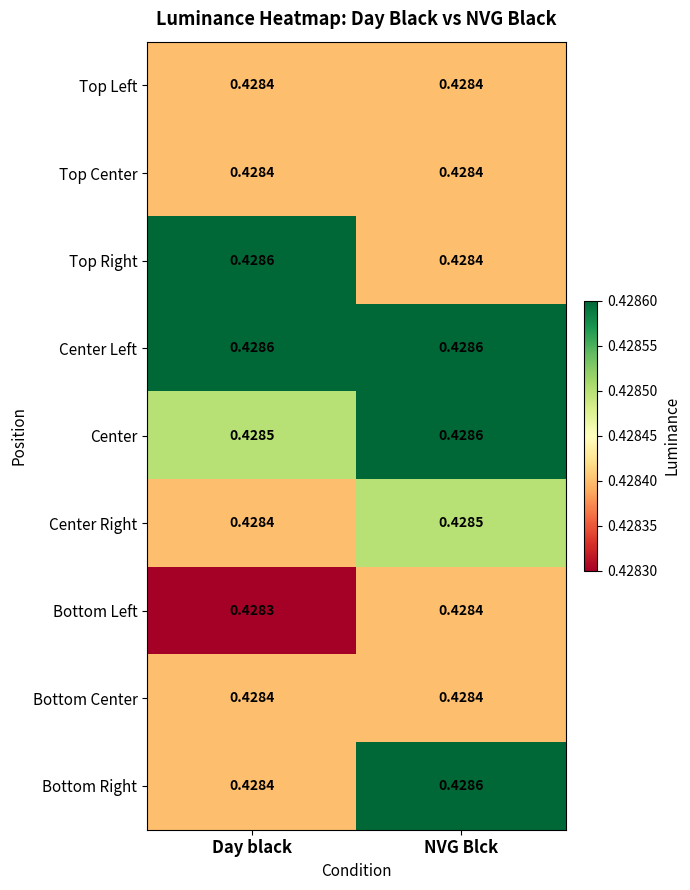

Which category has the highest value in the Bottom Left series?

NVG Blck